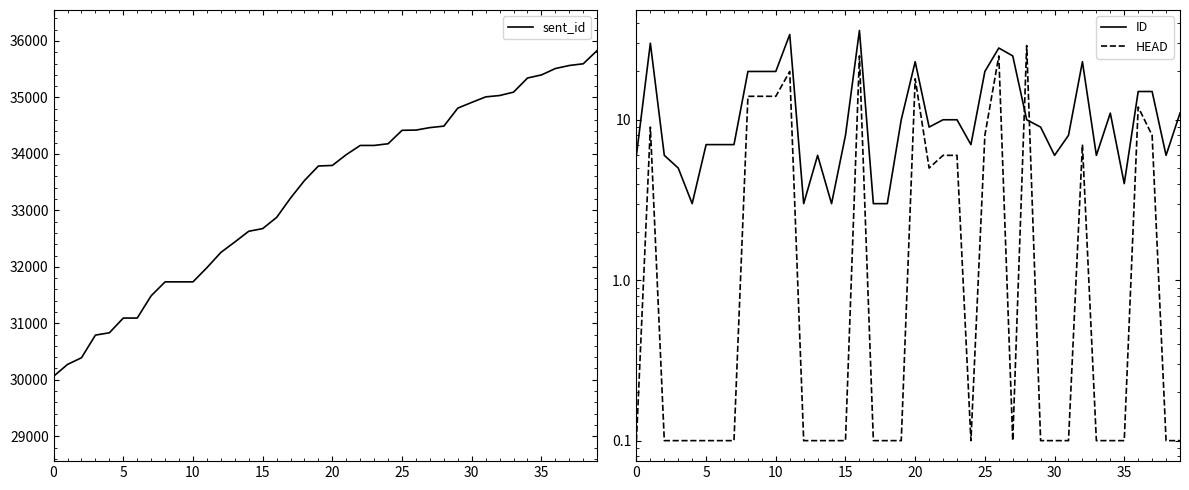

Reading left to right, what are all the values shown in this chart?

sent_id: 30062.0	30272.0	30390.0	30791.0	30832.0	31093.0	31093.0	31488.0	31734.0	31734.0	31734.0	31985.0	32255.0	32440.0	32630.0	32677.0	32875.0	33218.0	33529.0	33786.0	33796.0	33987.0	34150.0	34150.0	34180.0	34418.0	34422.0	34466.0	34492.0	34811.0	34912.0	35010.0	35034.0	35094.0	35344.0	35399.0	35512.0	35566.0	35596.0	35832.0
ID: 6.0	30.0	6.0	5.0	3.0	7.0	7.0	7.0	20.0	20.0	20.0	34.0	3.0	6.0	3.0	8.0	36.0	3.0	3.0	10.0	23.0	9.0	10.0	10.0	7.0	20.0	28.0	25.0	10.0	9.0	6.0	8.0	23.0	6.0	11.0	4.0	15.0	15.0	6.0	11.0
HEAD: 0.1	9.0	0.1	0.1	0.1	0.1	0.1	0.1	14.0	14.0	14.0	20.0	0.1	0.1	0.1	0.1	25.0	0.1	0.1	0.1	18.0	5.0	6.0	6.0	0.1	8.0	25.0	0.1	29.0	0.1	0.1	0.1	7.0	0.1	0.1	0.1	12.0	8.0	0.1	0.1